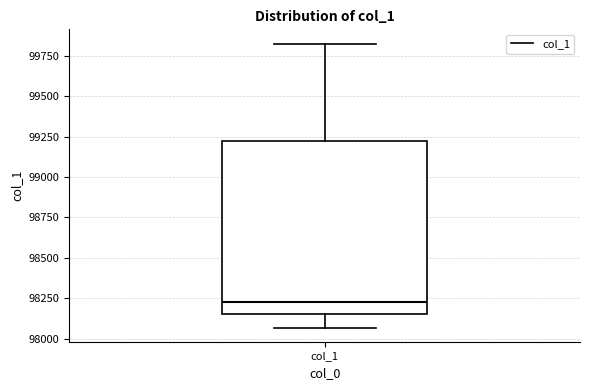

Read this box plot against the y-axis: the position of the median line, the range covered by the box, and the ends of both whiskers. The values are not printed on the chart, so give them approximately, as read against the axis.

median 98250, box 98150 to 99200, whiskers 98050 to 99850